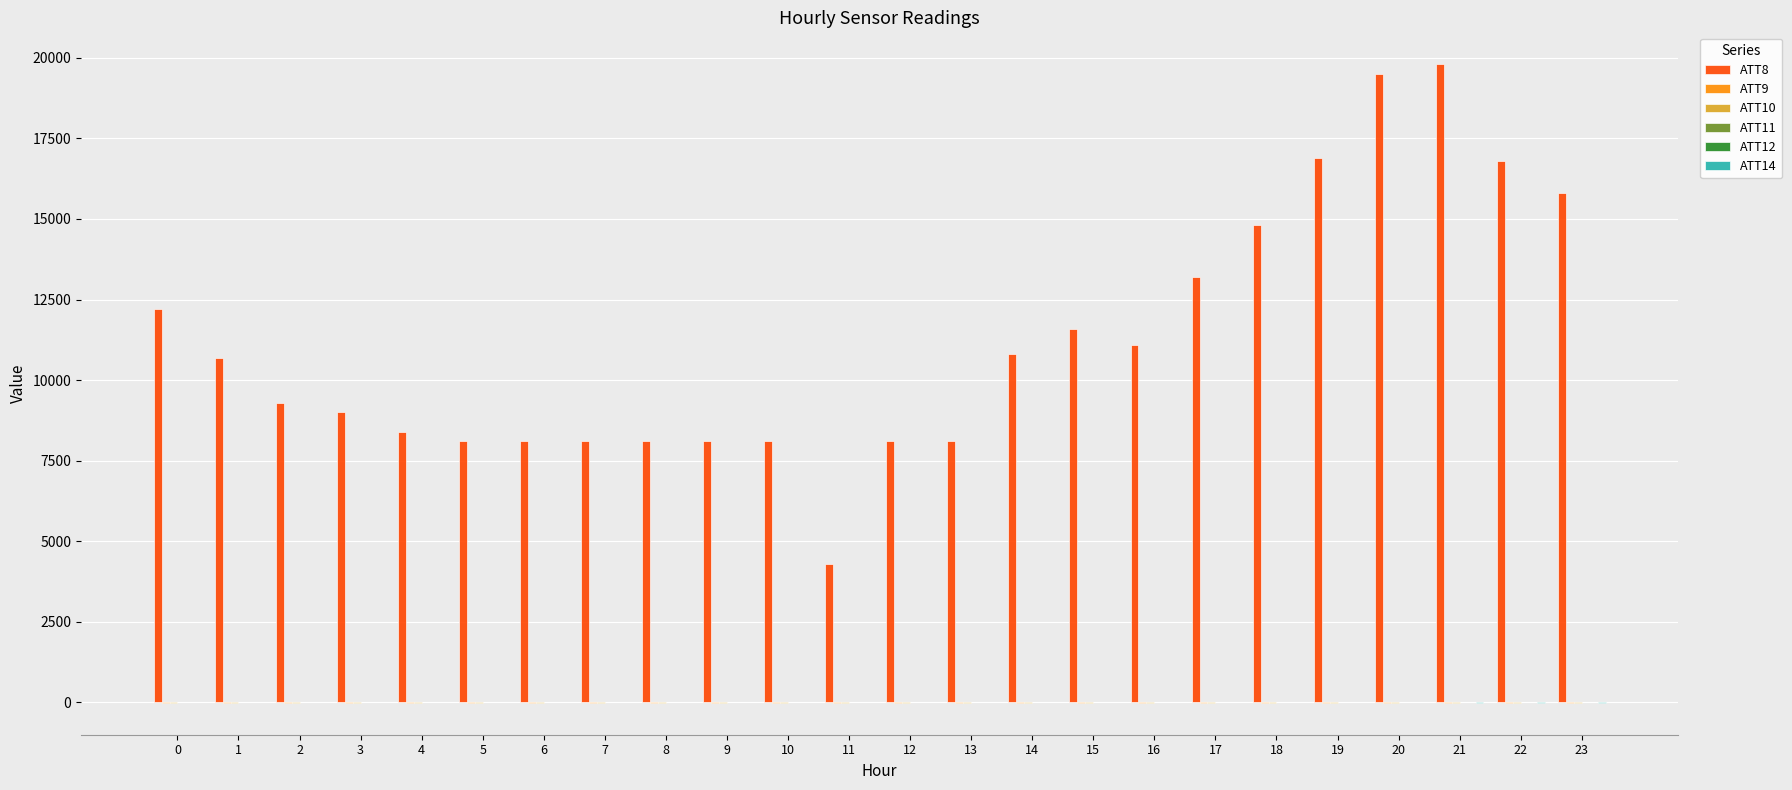

What is the difference between the ATT12 values at 11 and 10?

2.2